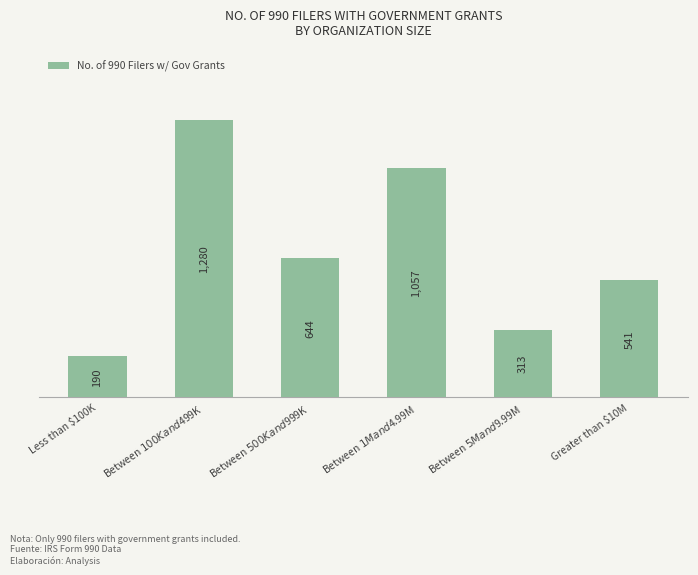

Approximately how many times larger is the value at Greater than $10M compared to Between $5M and $9.99M?

1.7